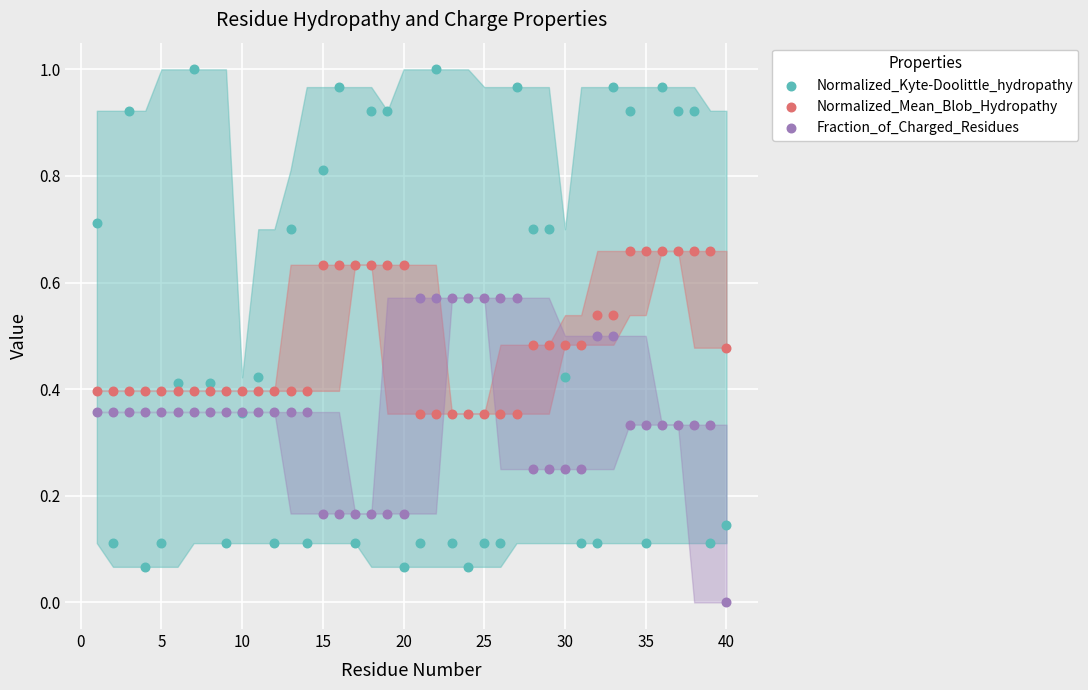

Which series has the widest spread of Y values?

Normalized_Kyte-Doolittle_hydropathy